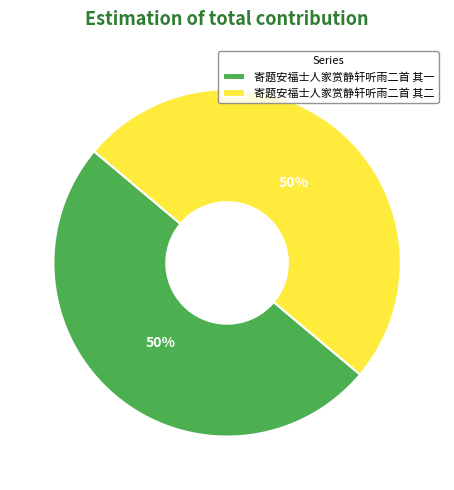

To the nearest percent, what portion does 寄题安福士人家赏静轩听雨二首 其二 represent?

50%